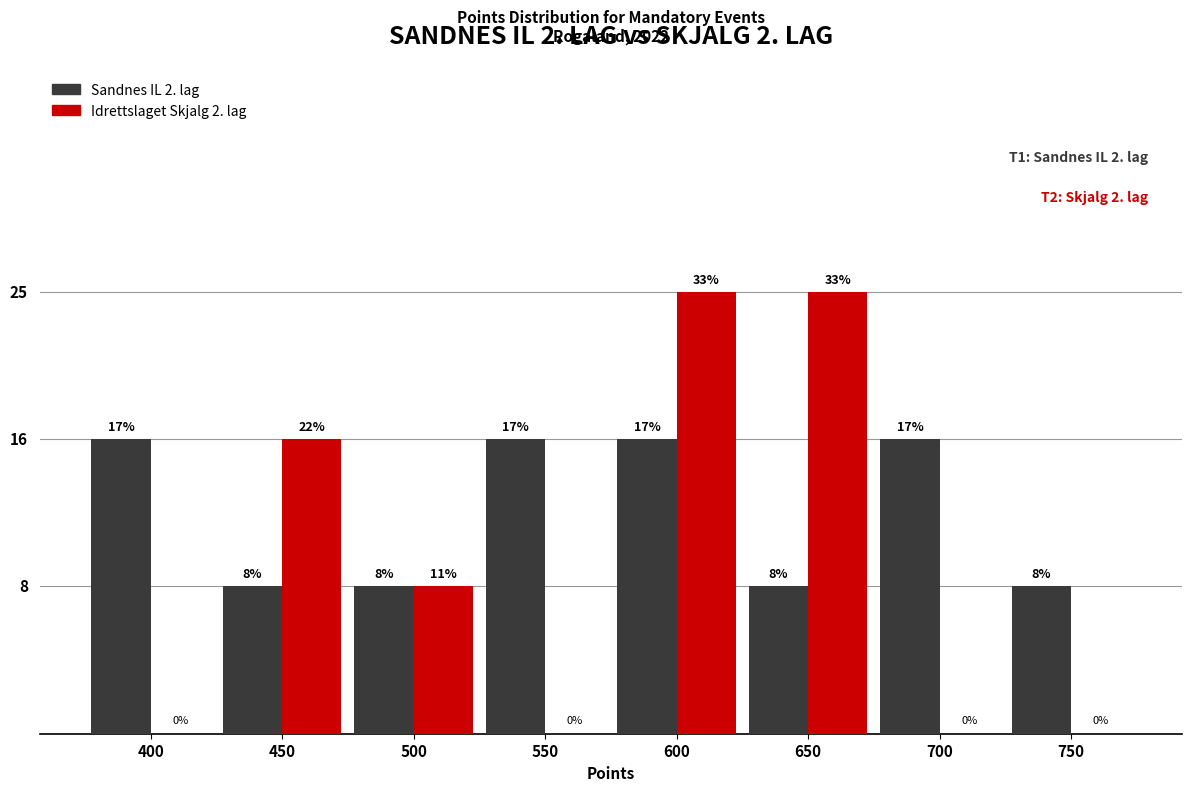

What are all the series names shown in the legend?

Sandnes IL 2. lag, Idrettslaget Skjalg 2. lag